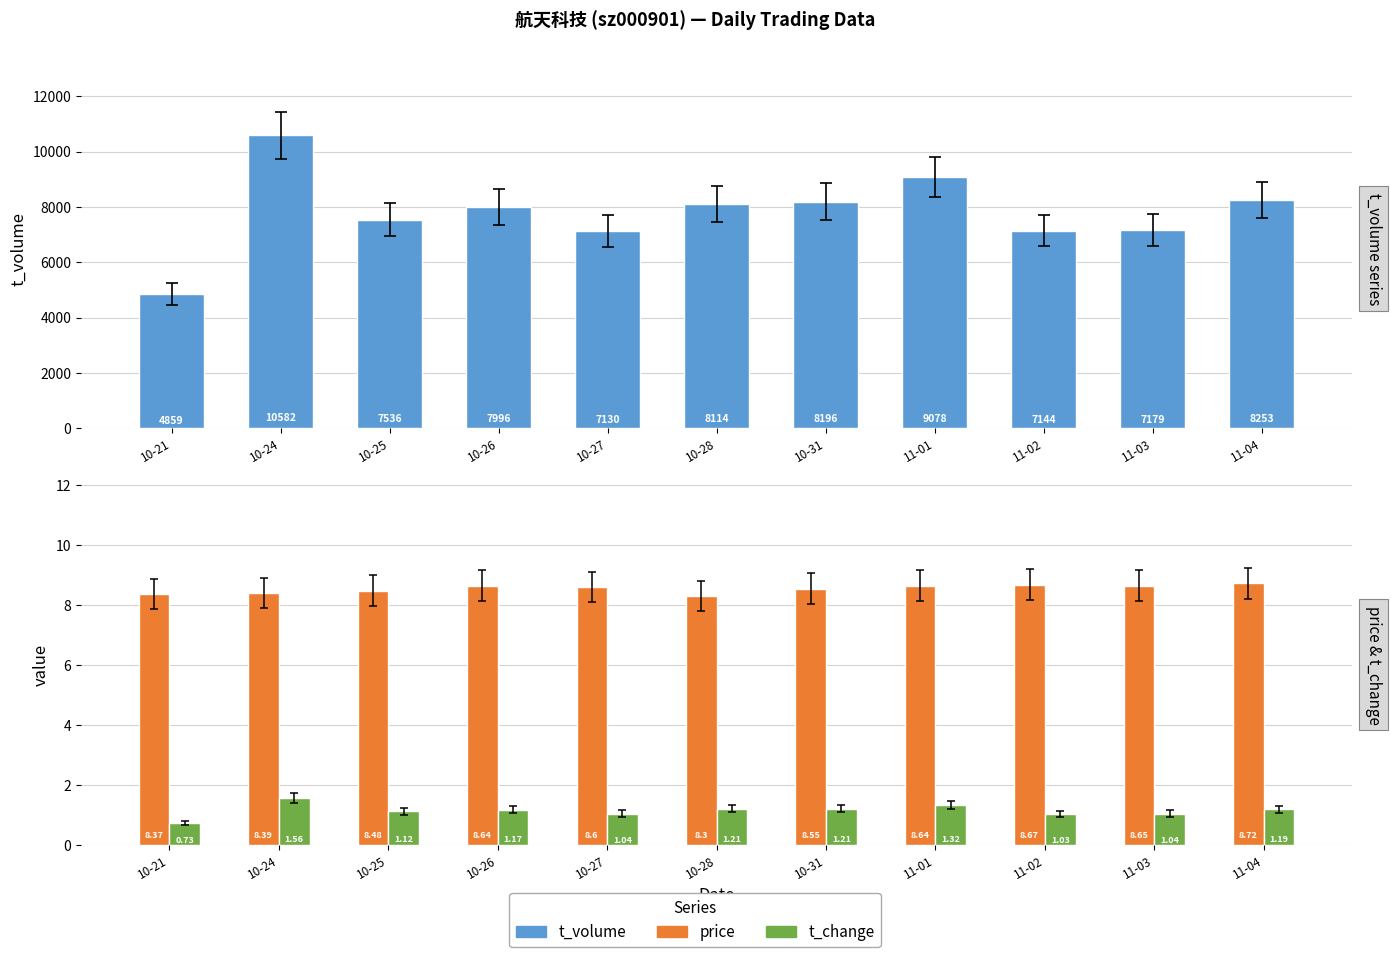

What is the difference between the maximum and minimum values in the price series?

0.4